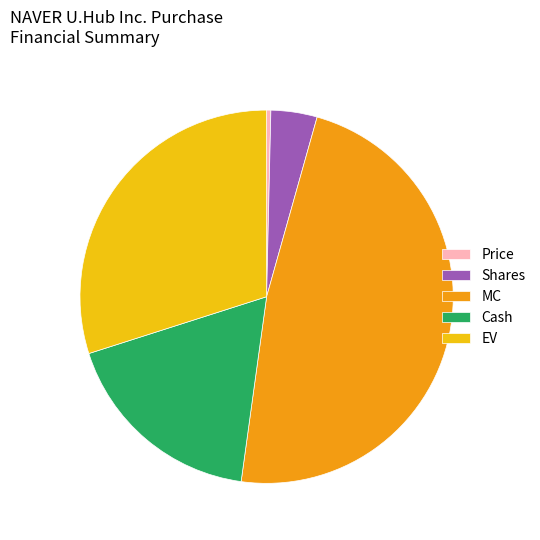

Combined, do MC and Price account for over 50%?

No